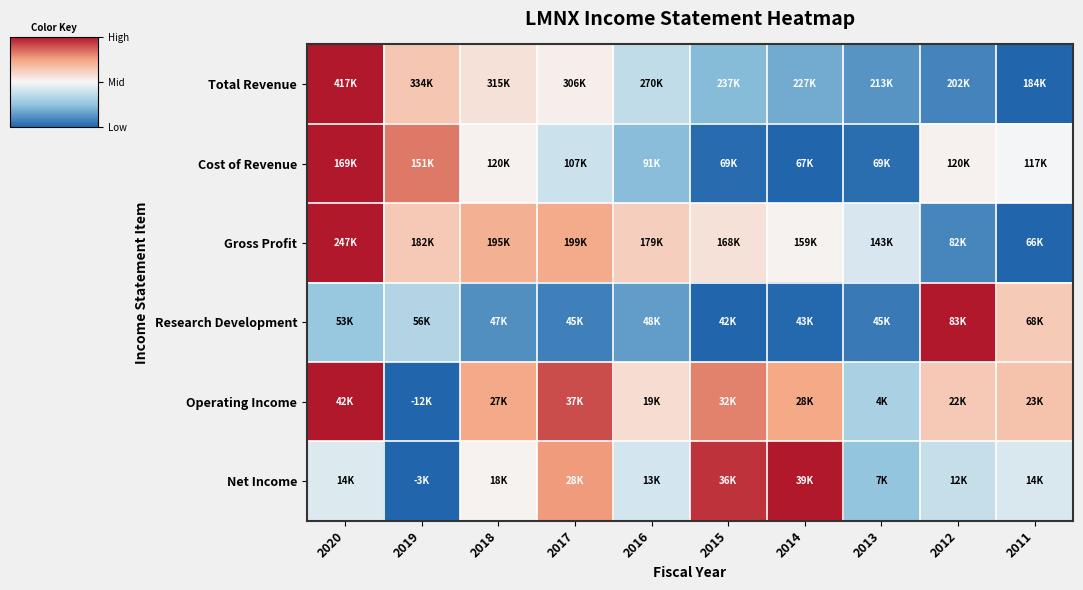

Reading left to right, what are all the values shown in this chart?

Total Revenue: 2020=1.0	2019=0.6	2018=0.6	2017=0.5	2016=0.4	2015=0.2	2014=0.2	2013=0.1	2012=0.1	2011=0.0
Cost of Revenue: 2020=1.0	2019=0.8	2018=0.5	2017=0.4	2016=0.2	2015=0.0	2014=0.0	2013=0.0	2012=0.5	2011=0.5
Gross Profit: 2020=1.0	2019=0.6	2018=0.7	2017=0.7	2016=0.6	2015=0.6	2014=0.5	2013=0.4	2012=0.1	2011=0.0
Research Development: 2020=0.3	2019=0.3	2018=0.1	2017=0.1	2016=0.1	2015=0.0	2014=0.0	2013=0.1	2012=1.0	2011=0.6
Operating Income: 2020=1.0	2019=0.0	2018=0.7	2017=0.9	2016=0.6	2015=0.8	2014=0.7	2013=0.3	2012=0.6	2011=0.7
Net Income: 2020=0.4	2019=0.0	2018=0.5	2017=0.8	2016=0.4	2015=1.0	2014=1.0	2013=0.3	2012=0.4	2011=0.4